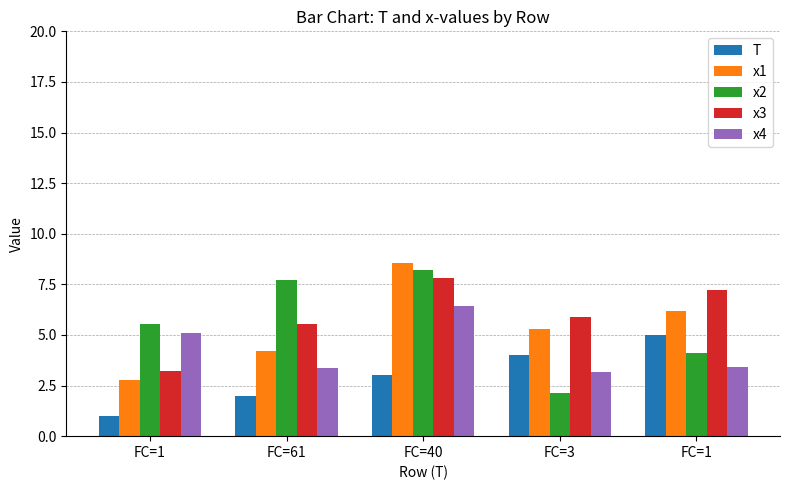

Where is x2 nearest to the value 5?

FC=1